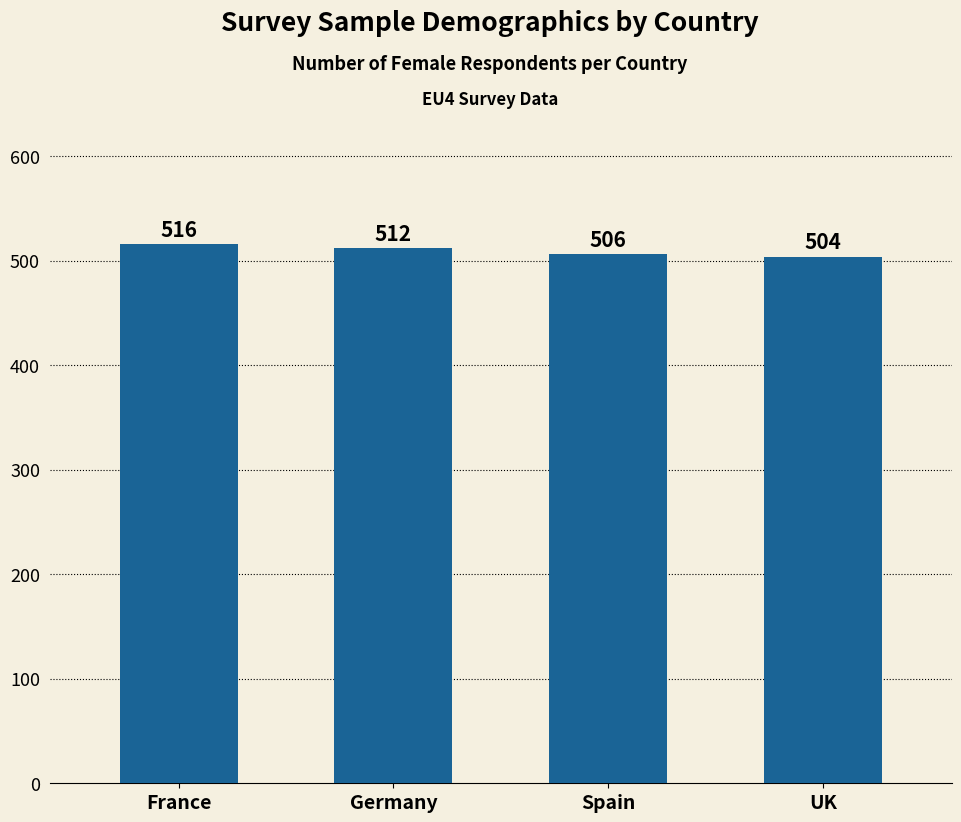

List the labels in order of value, largest first.

France, Germany, Spain, UK